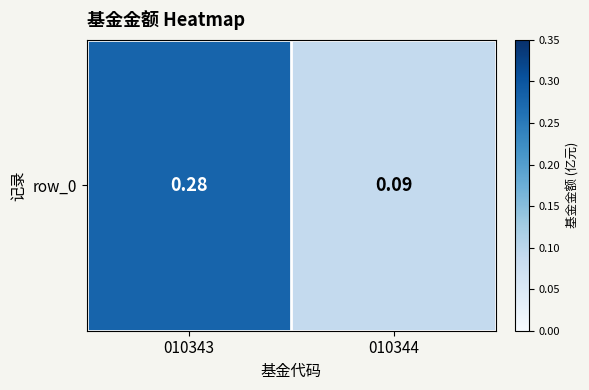

How many data points does each series have?

2